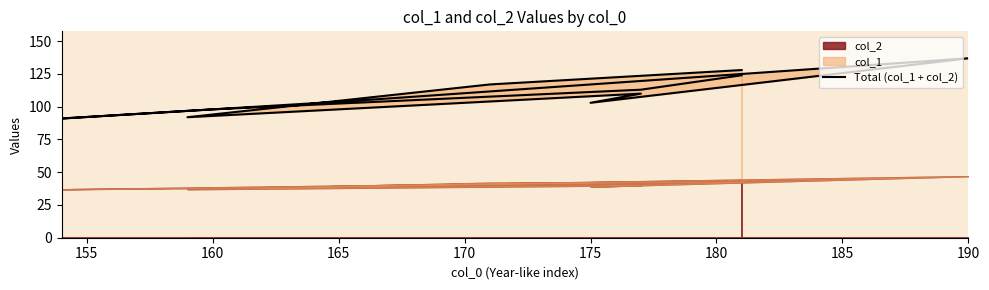

Reading right to left, list all the values displayed in this chart.

128	117	92	110	103	137	105	91	98	113	124